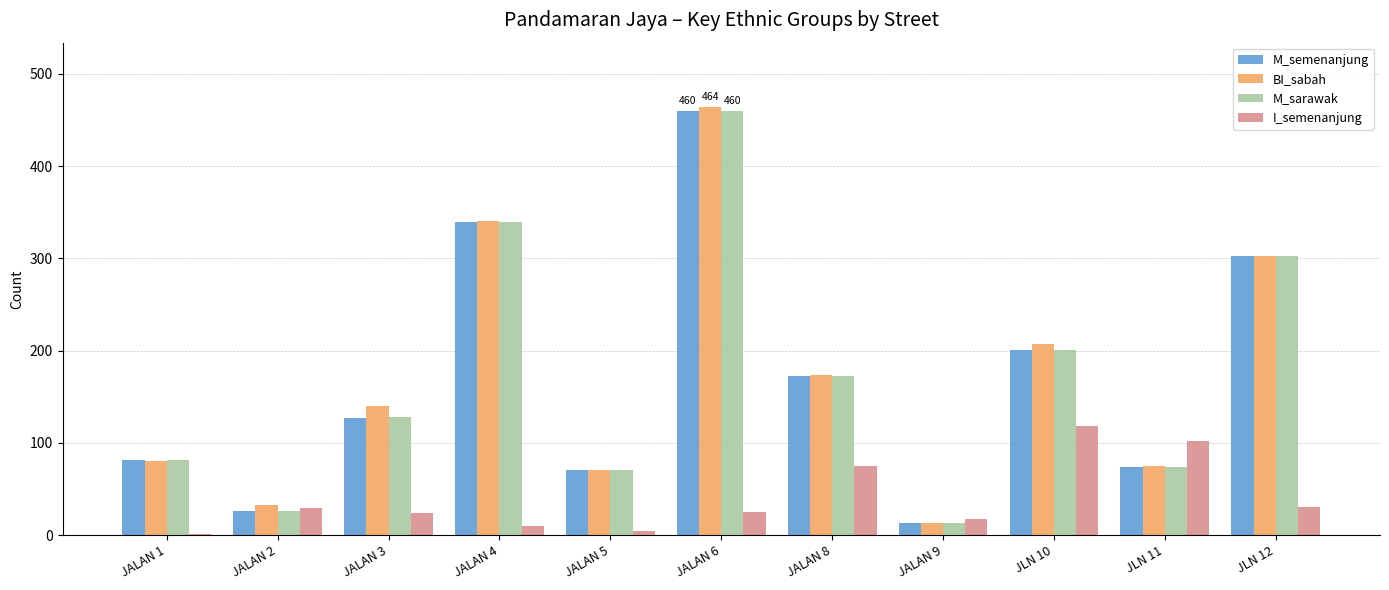

Which series changed the most between JALAN 3 and JALAN 4?

M_semenanjung